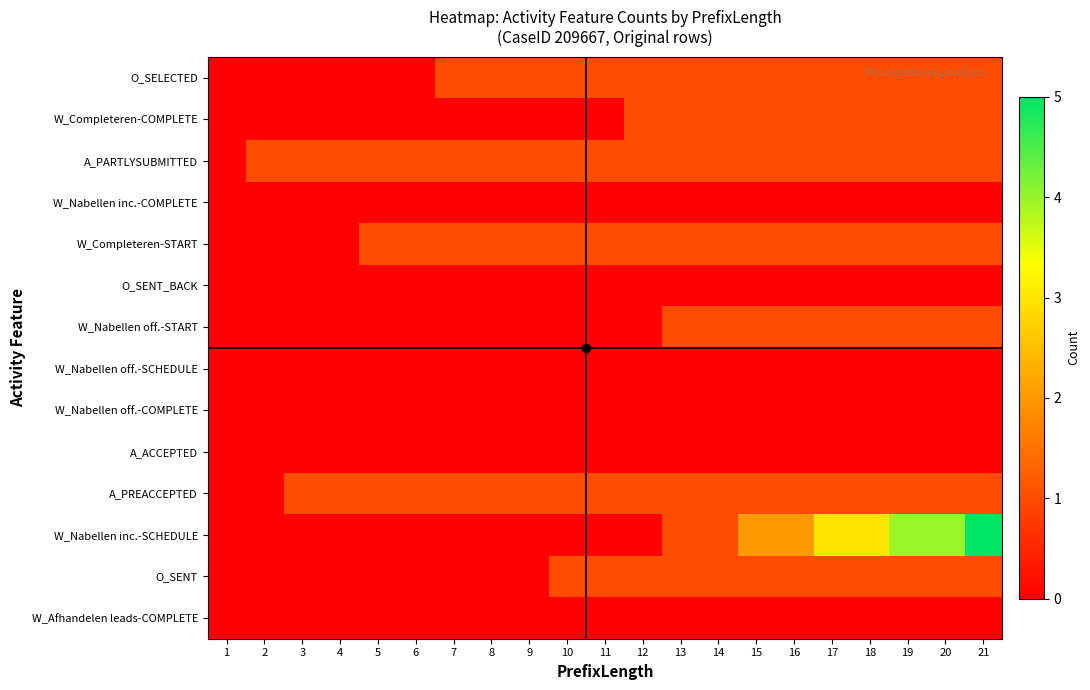

What is the difference between the highest and lowest values at 10?

1